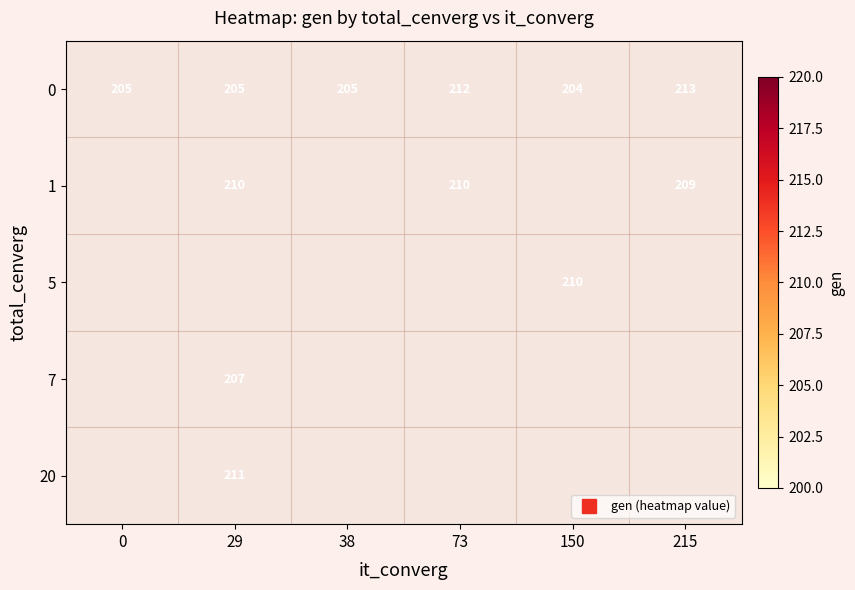

How many values in 7 are above zero?

1